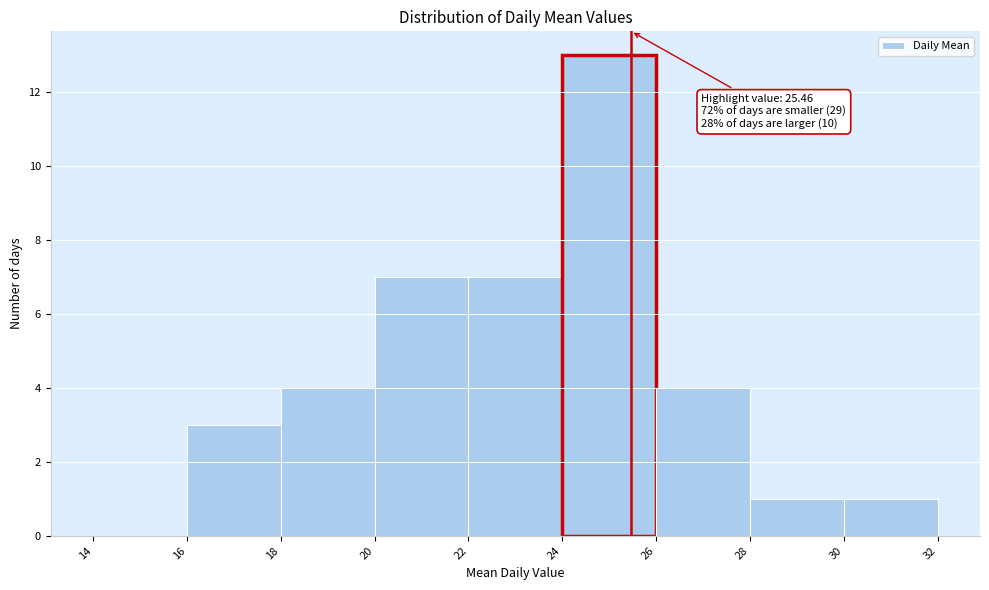

Over which range of the x-axis is the bar tallest?

24 to 26